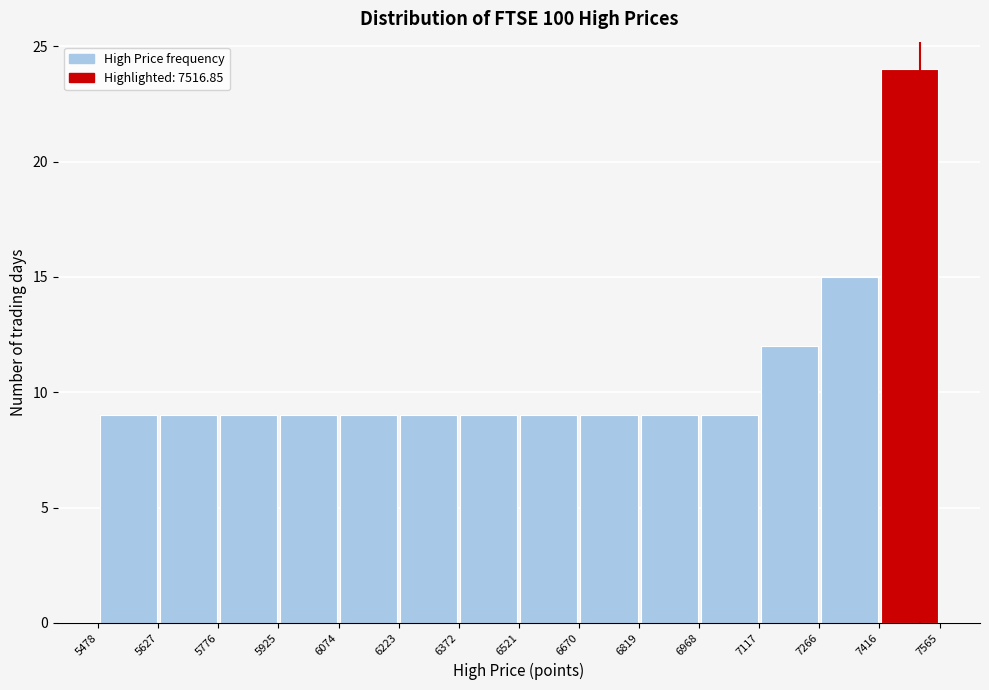

Reading left to right, list every bar in this chart as the range it spans on the x-axis followed by its height. The values are not printed on the chart, so give them approximately, as read against the axis.

5478 to 5627: 9
5627 to 5776: 9
5776 to 5925: 9
5925 to 6074: 9
6074 to 6223: 9
6223 to 6372: 9
6372 to 6521: 9
6521 to 6670: 9
6670 to 6819: 9
6819 to 6968: 9
6968 to 7117: 9
7117 to 7266: 12
7266 to 7416: 15
7416 to 7565: 24